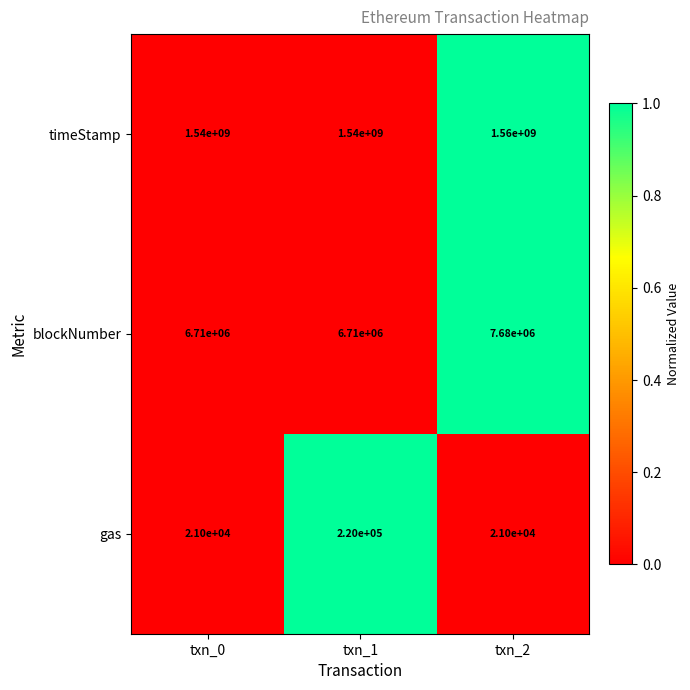

Reading right to left, what are all the values shown in this chart?

timeStamp: 1560000000	1540000000	1540000000
blockNumber: 7680000	6710000	6710000
gas: 21000	220000	21000